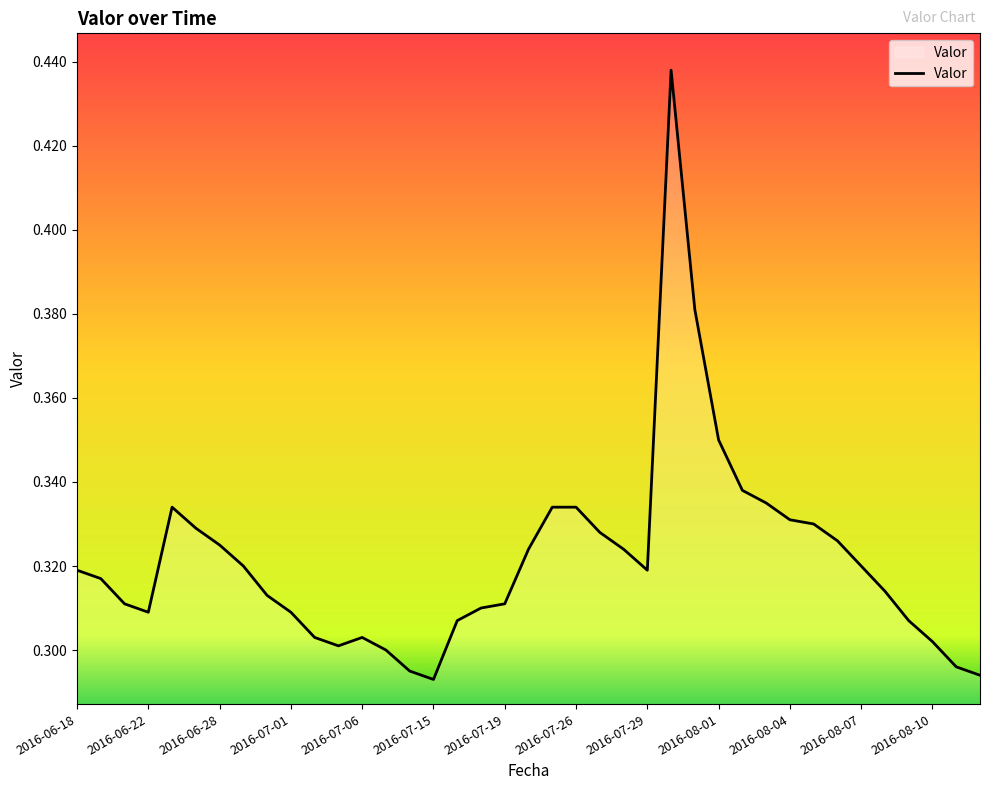

What is the difference between the maximum and minimum values?

0.1